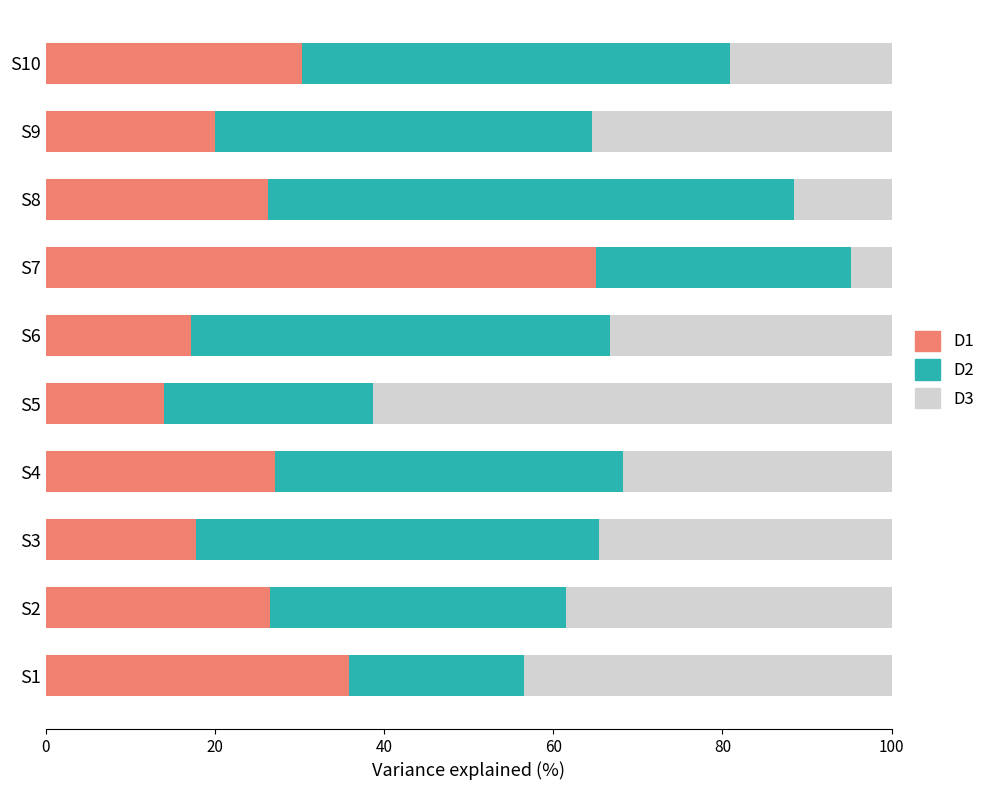

At which label does D1 reach its minimum?

S5